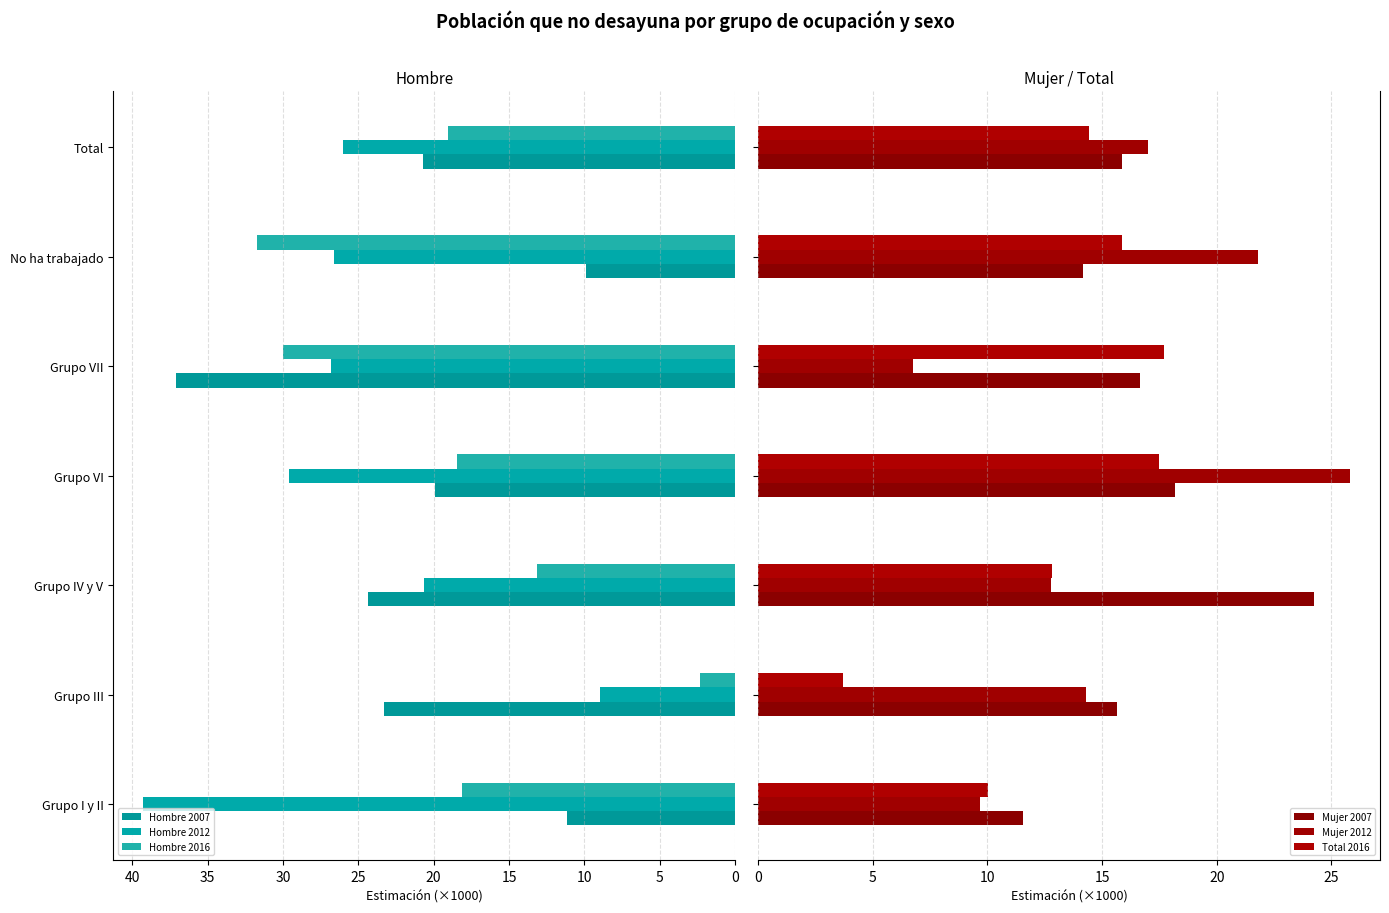

Rank the series by their maximum value, from highest to lowest.

Hombre 2012, Hombre 2007, Hombre 2016, Mujer 2012, Mujer 2007, Total 2016